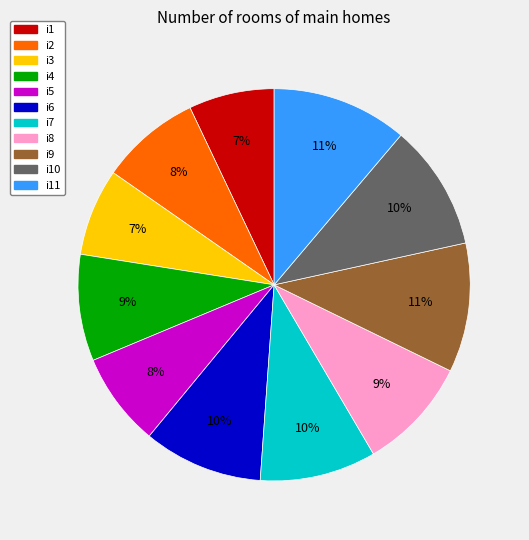

How many slices are in this pie chart?

11